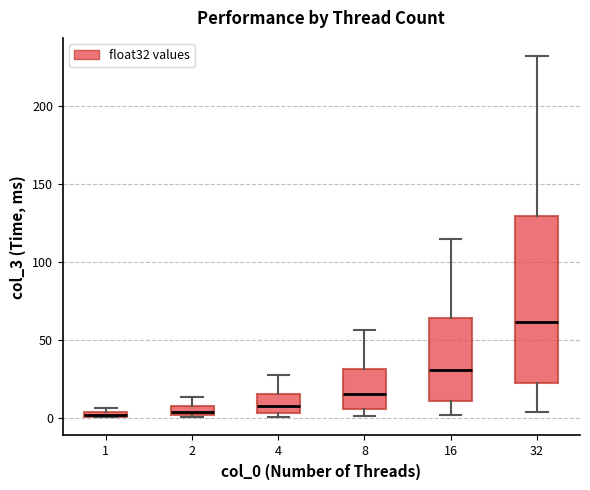

Where is the lower edge of the box at x = 32 on the y-axis? The values are not printed on the chart, so give them approximately, as read against the axis.

20